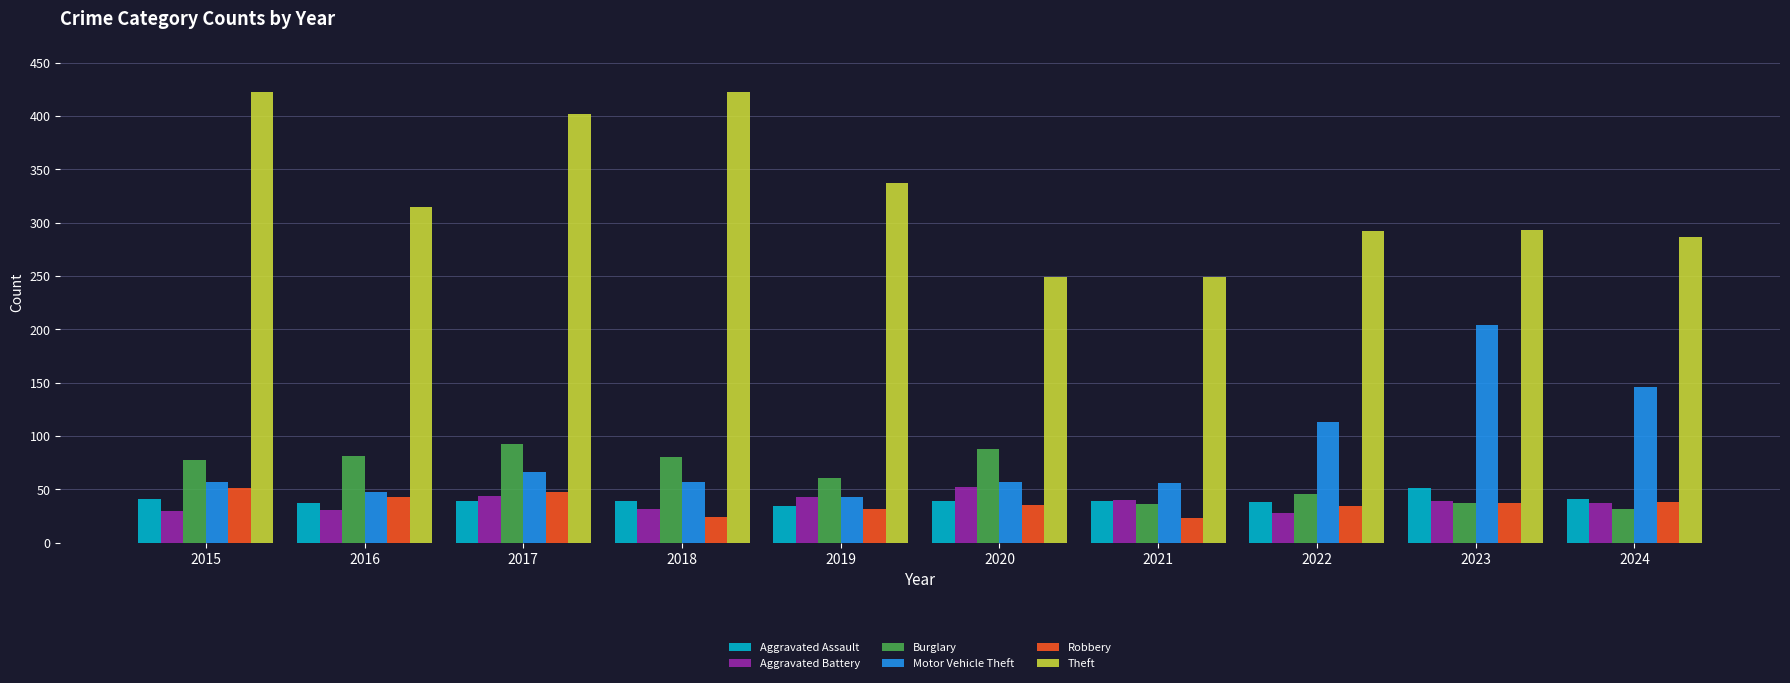

What is the difference between the second highest and second lowest values in the Theft series?

174